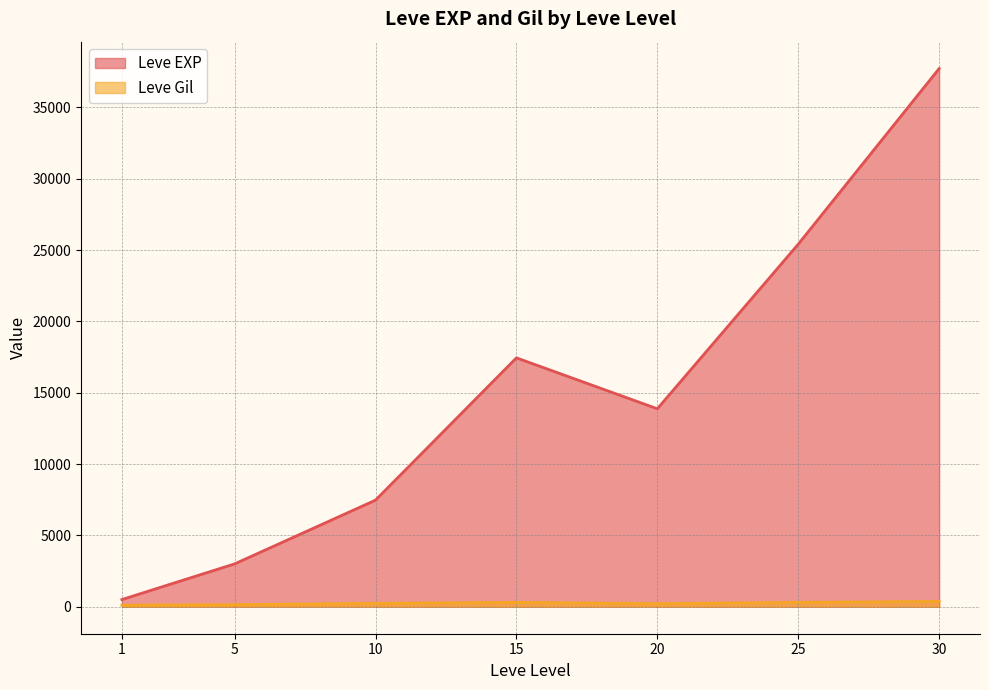

What is the smallest value displayed?

113.0